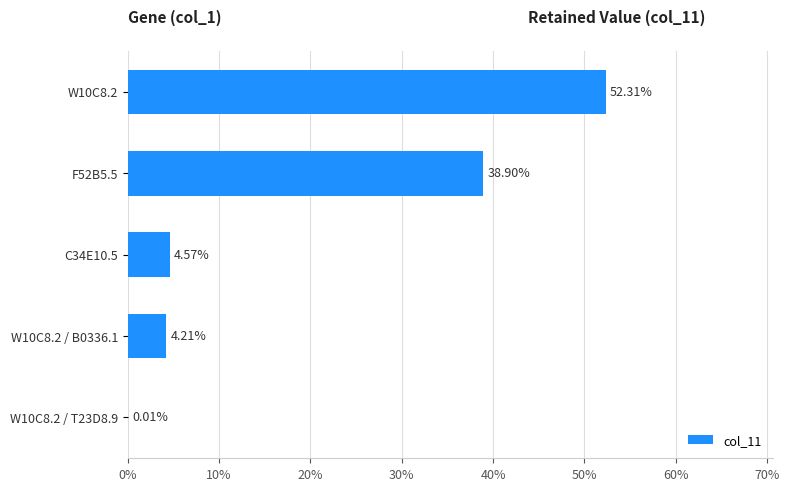

Are the bars horizontal?

Yes